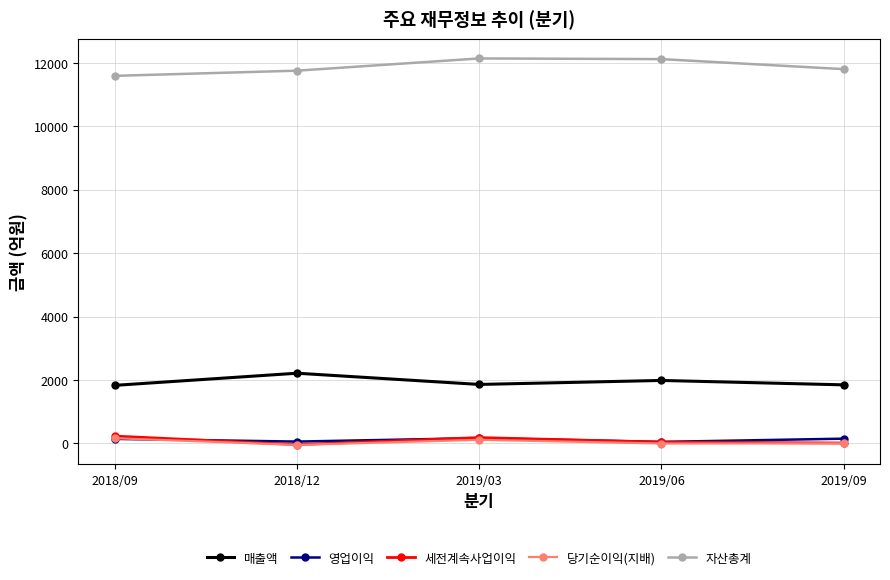

In 매출액, how many points are higher than both neighbors (excluding endpoints)?

2